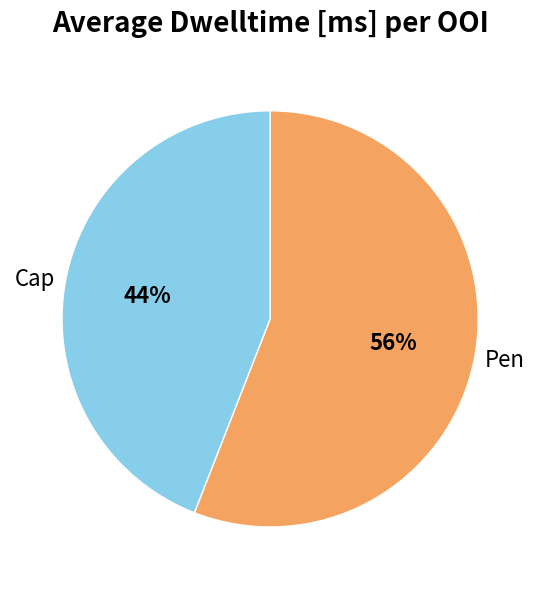

How many segments does this pie chart have?

2